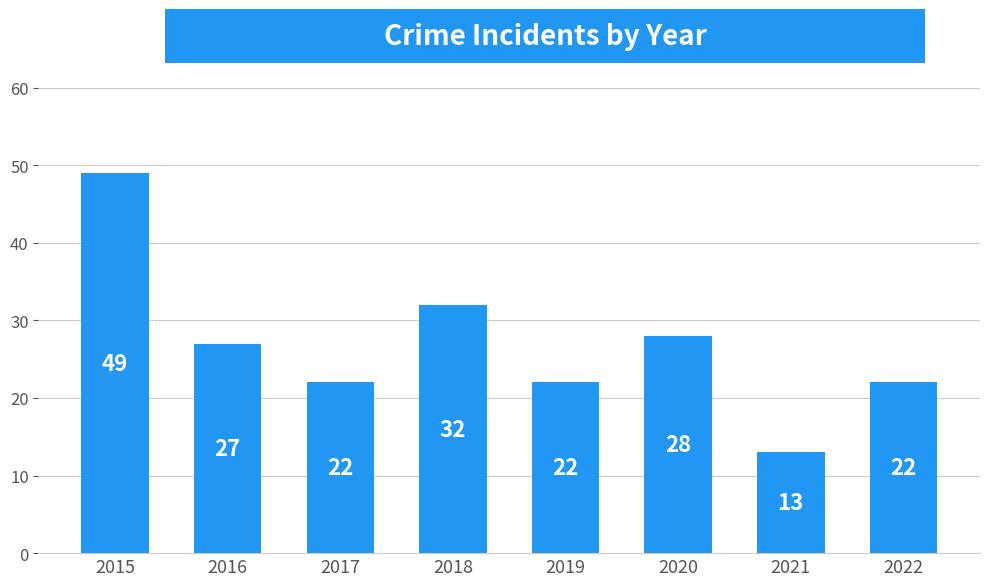

What is the approximate value at 2022?

22